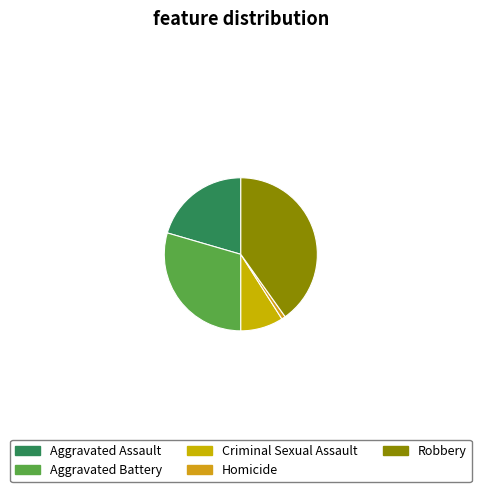

True or false: Aggravated Assault accounts for 20% of the total.

True